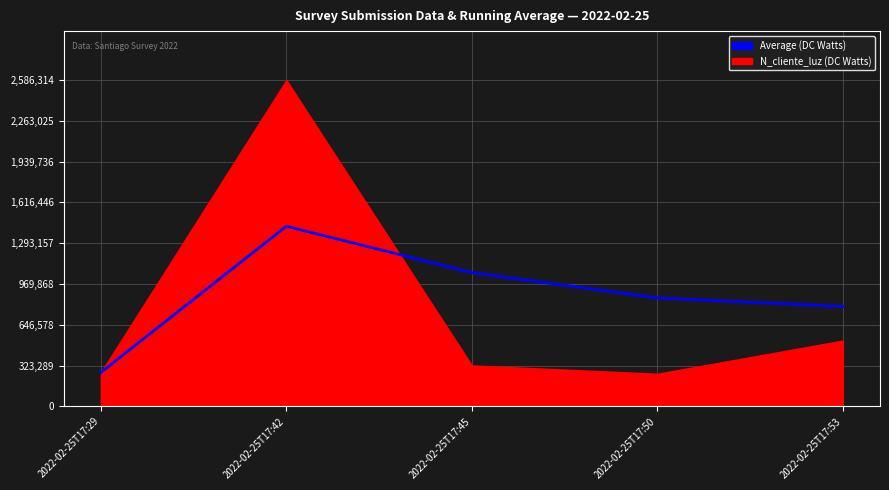

At which label does the data first exceed 859610?

2022-02-25T17:42